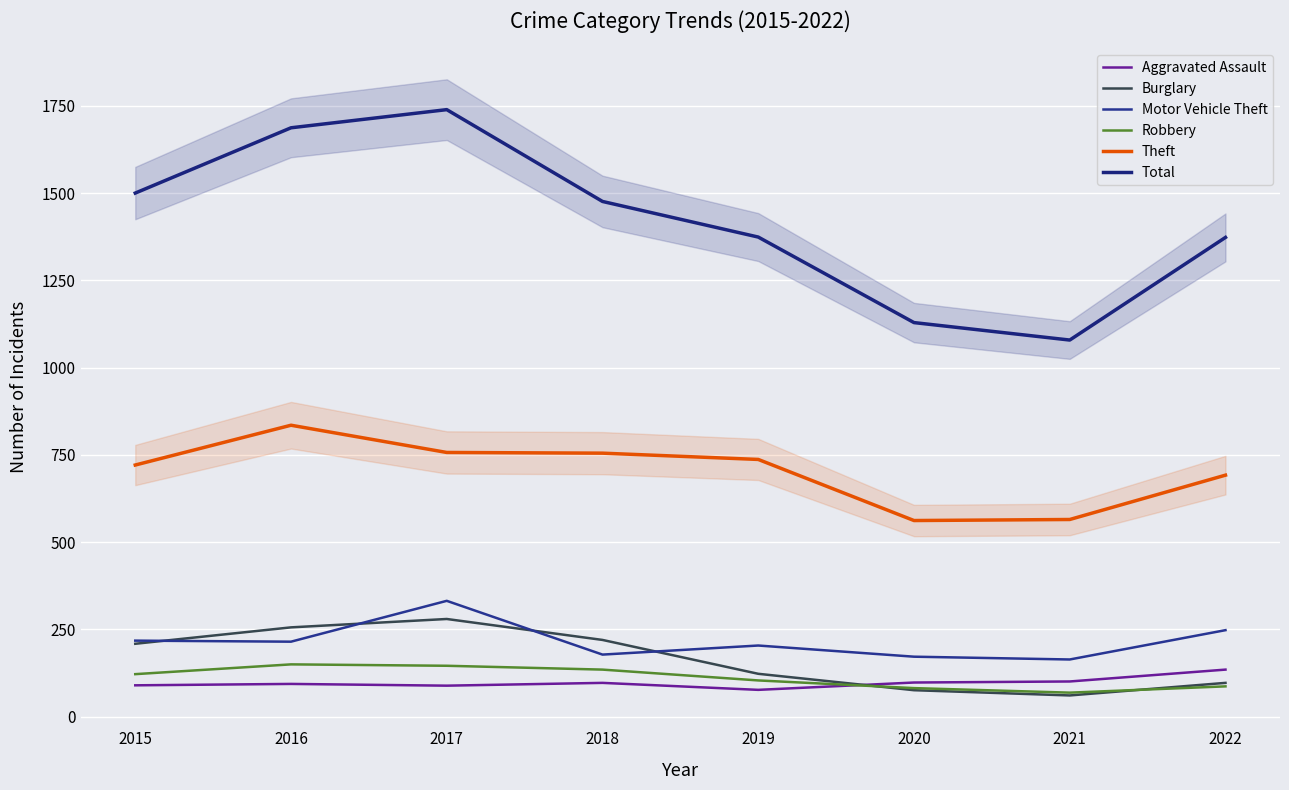

Where is Burglary nearest to the value 170?

2015